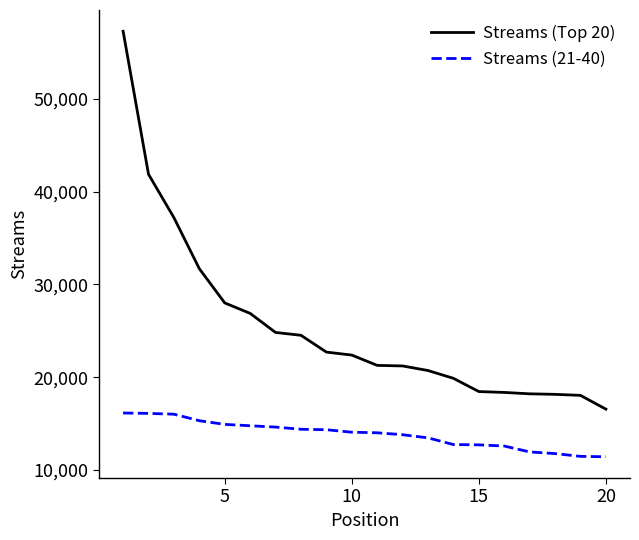

True or false: Streams (21-40) and Streams (Top 20) intersect in this chart.

False